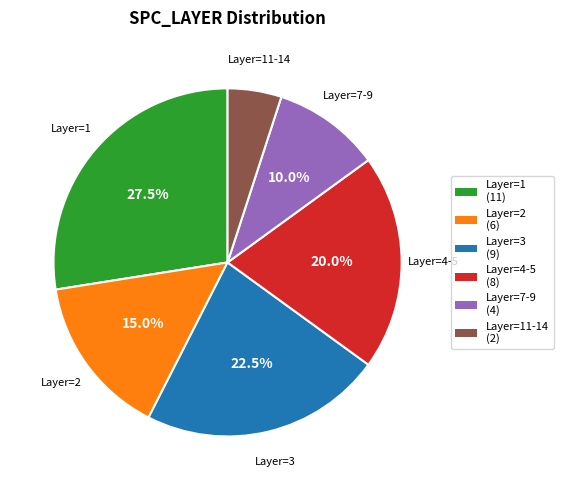

What percentage do Layer=7-9 (4) and Layer=1 (11) together represent?

37.5%